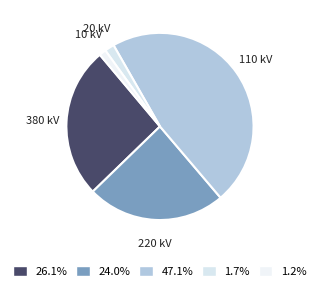

How many slices are in this pie chart?

5